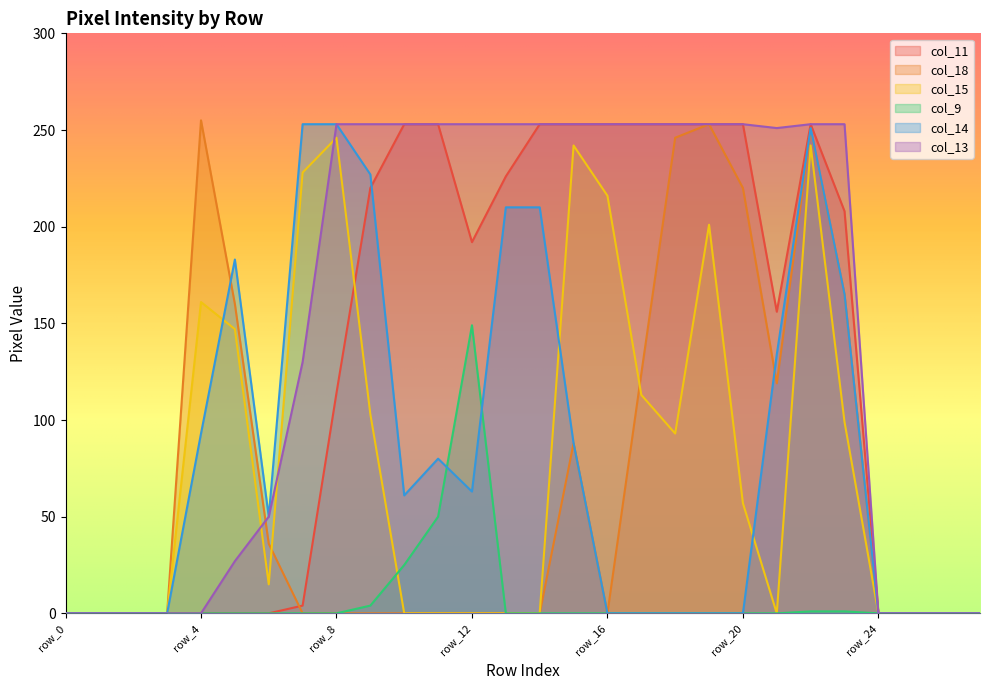

Which has a higher value, row_12 or row_20?

row_20